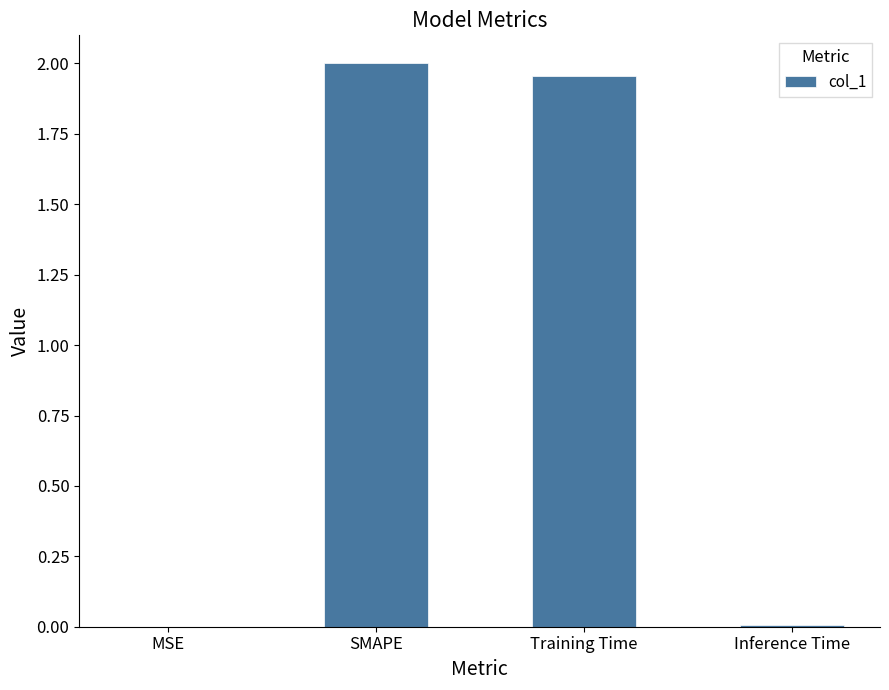

Is it true that the value at MSE is 0.0?

True